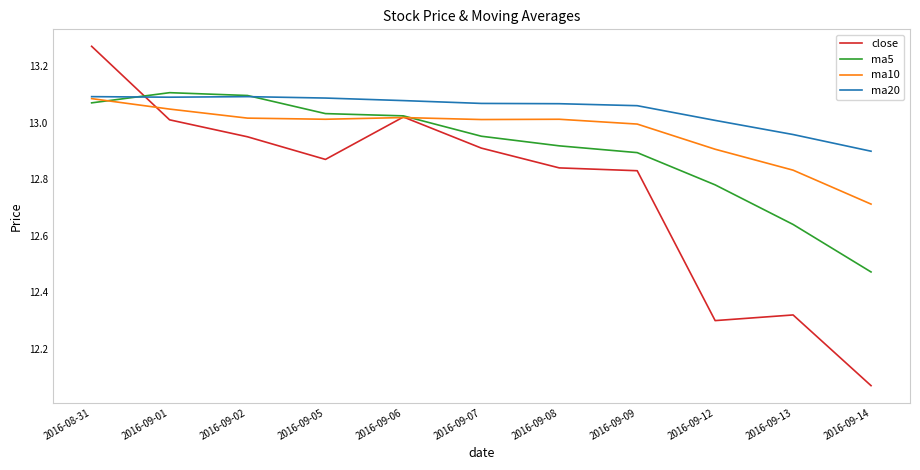

True or false: ma5 has a value of 13.1 at 2016-09-02.

True